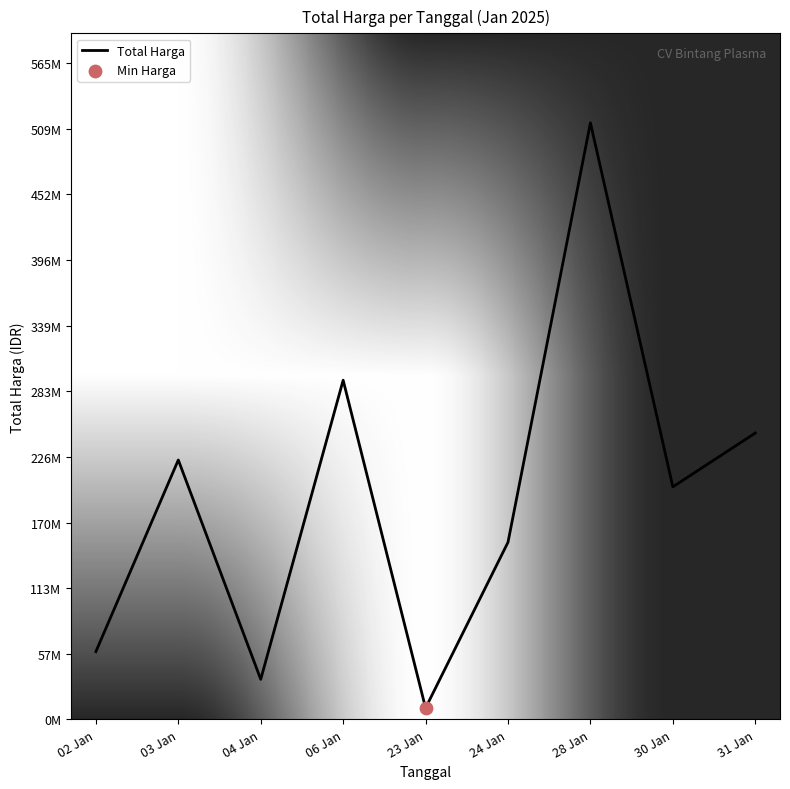

Between 24 Jan and 06 Jan, which is larger?

06 Jan